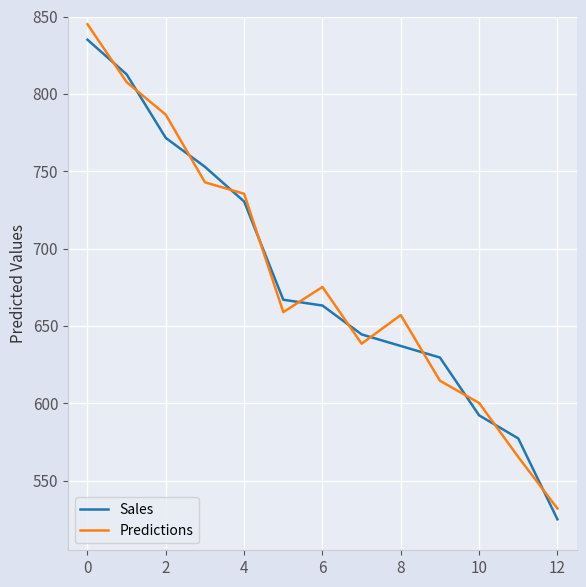

What is the maximum value for Predictions?

845.0